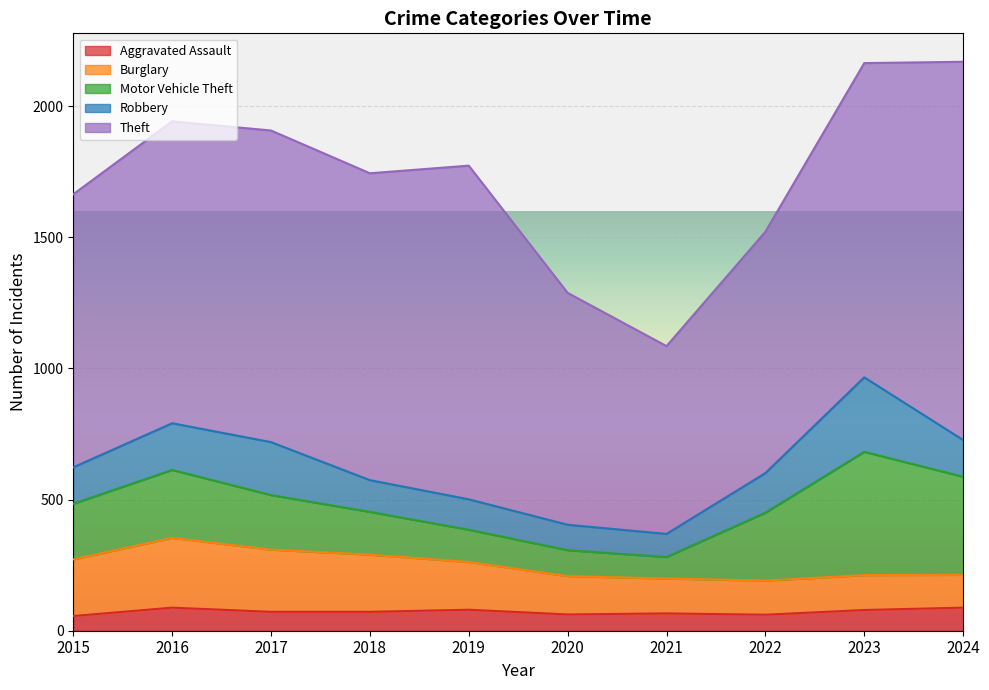

Is the value of Motor Vehicle Theft at 2016 greater than the value of Robbery at 2023?

No